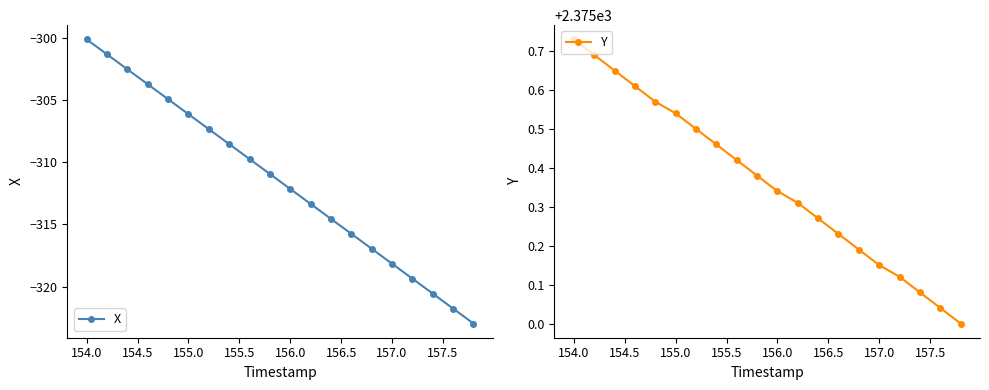

Which category has the highest value in the X series?

154.0